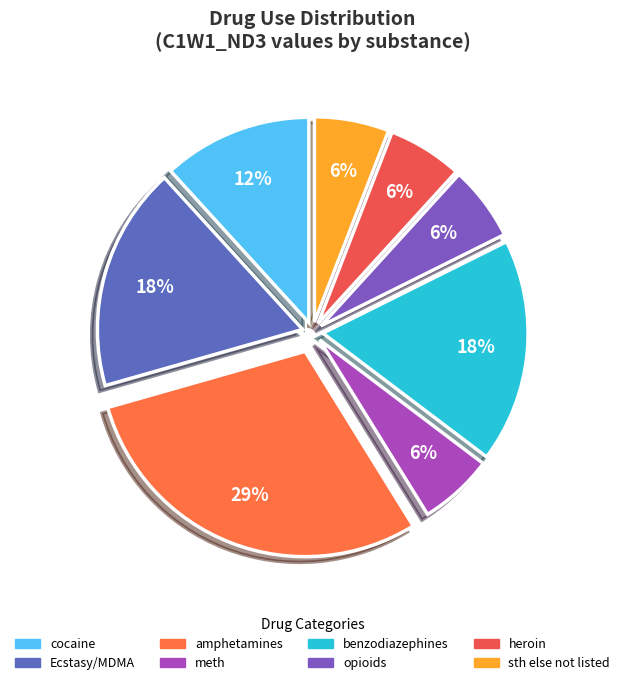

What is the ratio of the value at opioids to the value at heroin?

1.0